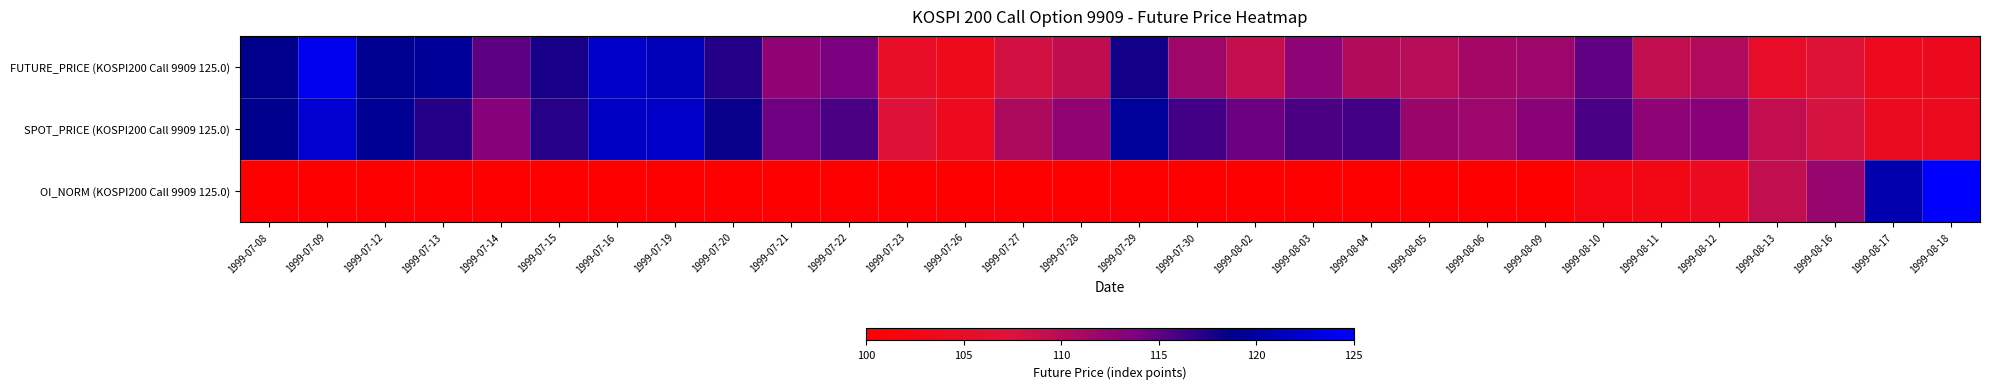

Which has a higher value, 1999-07-26 or 1999-07-28?

1999-07-28